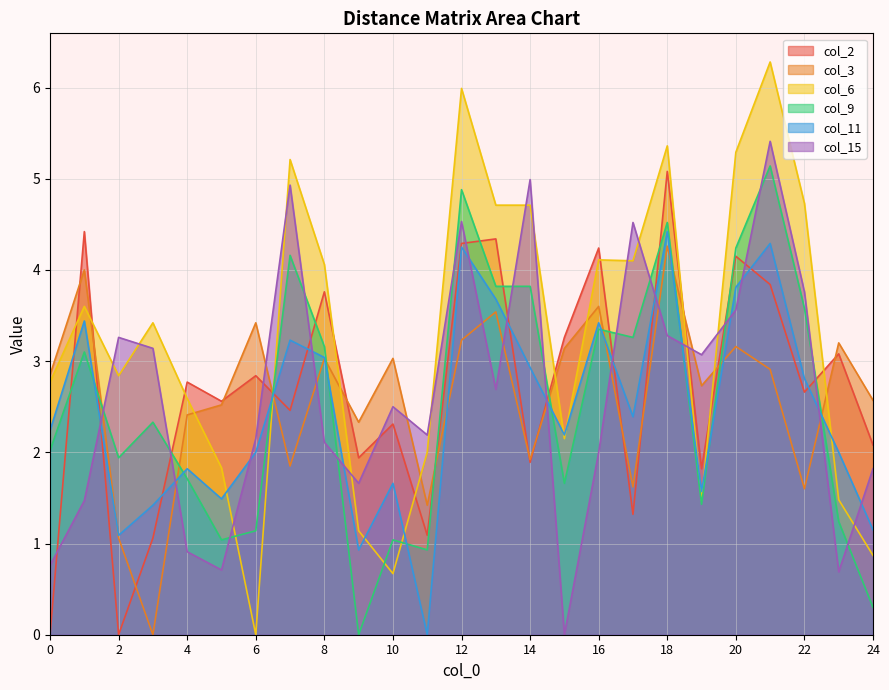

Reading left to right, extract all data points from this chart.

col_2: 0=0.0	1=4.4	2=0.0	3=1.1	4=2.8	5=2.6	6=2.8	7=2.5	8=3.8	9=1.9	10=2.3	11=1.1	12=4.3	13=4.3	14=1.9	15=3.3	16=4.2	17=1.3	18=5.1	19=1.8	20=4.2	21=3.8	22=2.7	23=3.1	24=2.1
col_3: 0=2.9	1=4.0	2=1.1	3=0.0	4=2.4	5=2.5	6=3.4	7=1.9	8=3.0	9=2.3	10=3.0	11=1.4	12=3.2	13=3.5	14=1.9	15=3.1	16=3.6	17=1.6	18=4.3	19=2.7	20=3.2	21=2.9	22=1.6	23=3.2	24=2.6
col_6: 0=2.8	1=3.6	2=2.8	3=3.4	4=2.6	5=1.8	6=0.0	7=5.2	8=4.1	9=1.1	10=0.7	11=2.0	12=6.0	13=4.7	14=4.7	15=2.1	16=4.1	17=4.1	18=5.4	19=1.5	20=5.3	21=6.3	22=4.7	23=1.5	24=0.9
col_9: 0=2.0	1=3.1	2=1.9	3=2.3	4=1.7	5=1.0	6=1.1	7=4.2	8=3.2	9=0.0	10=1.0	11=0.9	12=4.9	13=3.8	14=3.8	15=1.7	16=3.4	17=3.3	18=4.5	19=1.4	20=4.2	21=5.1	22=3.6	23=1.2	24=0.3
col_11: 0=2.2	1=3.4	2=1.1	3=1.4	4=1.8	5=1.5	6=2.0	7=3.2	8=3.0	9=0.9	10=1.7	11=0.0	12=4.2	13=3.7	14=2.9	15=2.2	16=3.4	17=2.4	18=4.4	19=1.6	20=3.8	21=4.3	22=2.8	23=2.0	24=1.1
col_15: 0=0.8	1=1.5	2=3.3	3=3.1	4=0.9	5=0.7	6=2.1	7=4.9	8=2.1	9=1.7	10=2.5	11=2.2	12=4.5	13=2.7	14=5.0	15=0.0	16=2.0	17=4.5	18=3.3	19=3.1	20=3.6	21=5.4	22=3.8	23=0.7	24=1.8